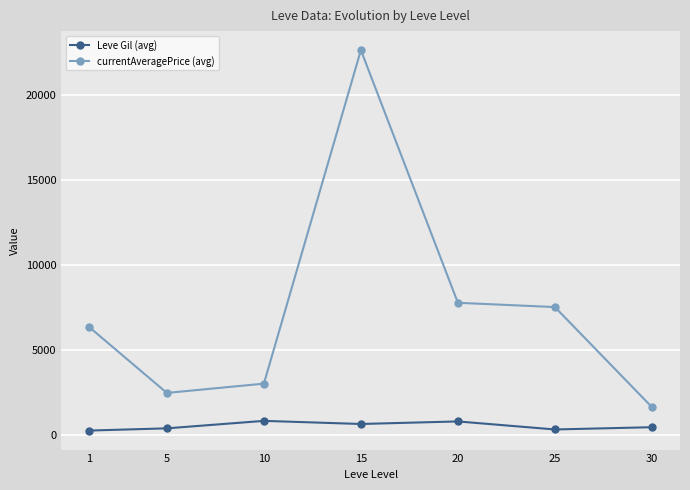

List the series in order of their peak value, highest first.

currentAveragePrice (avg), Leve Gil (avg)